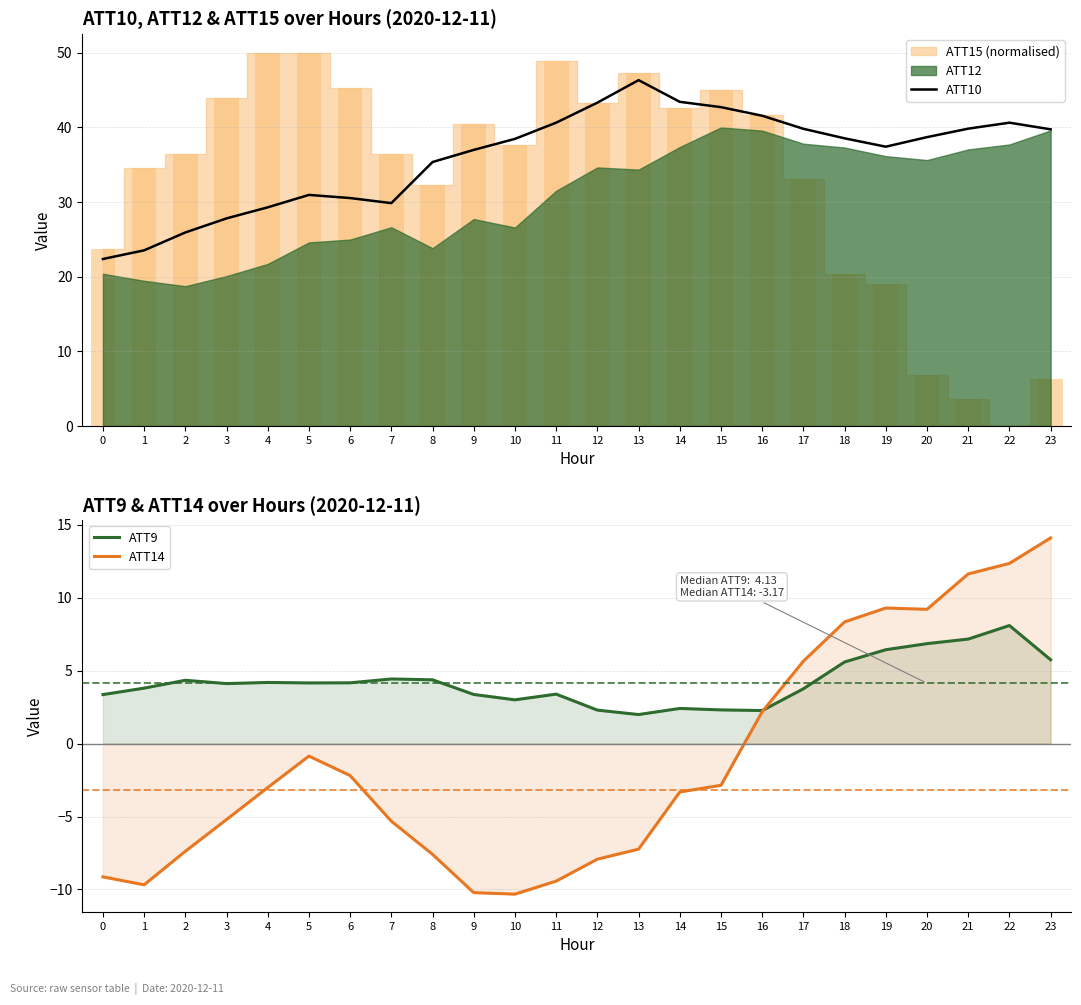

Rank the categories by ATT9 value from lowest to highest.

13, 16, 12, 15, 14, 10, 0, 9, 11, 17, 1, 3, 5, 6, 4, 2, 8, 7, 18, 23, 19, 20, 21, 22